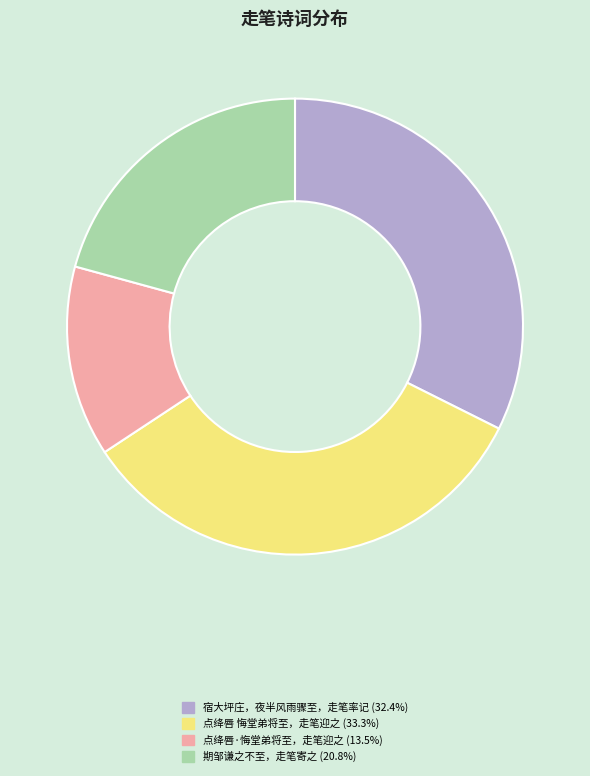

Does any single category account for the majority?

No